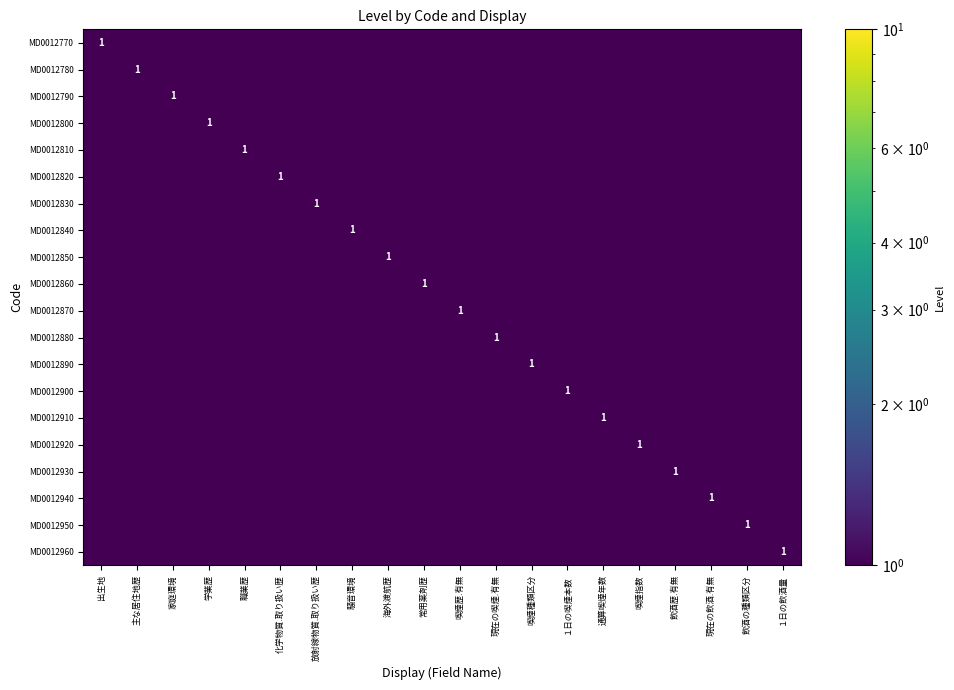

The MD0012880 series shows 0.3 at 騒音環境. True or false?

False